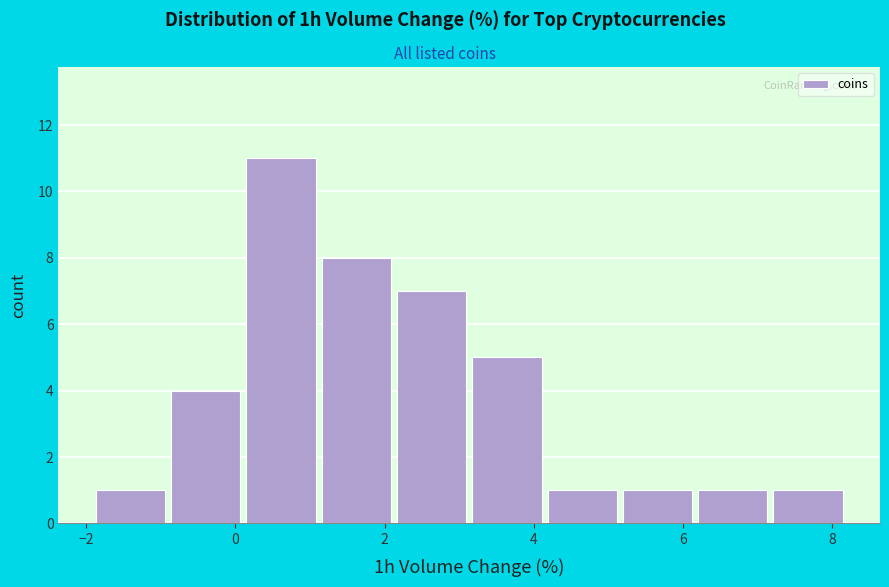

Over which range of the x-axis is the bar tallest?

0.2 to 1.2